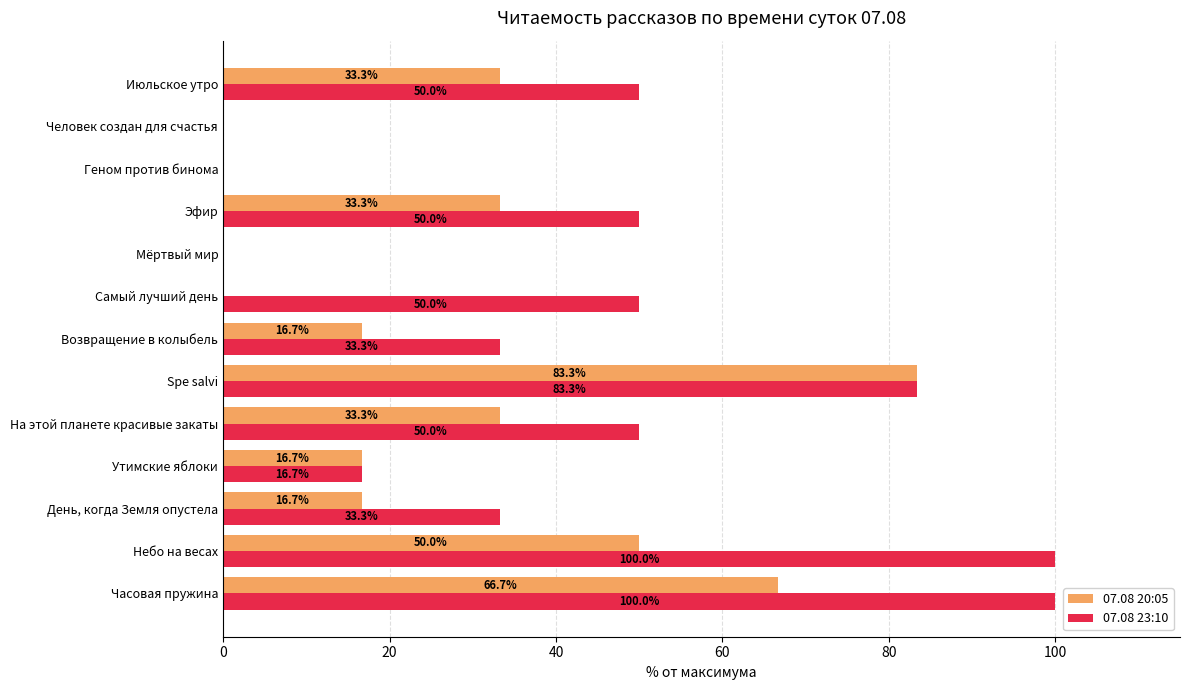

Between День, когда Земля опустела and Утимские яблоки, which series saw the biggest shift?

07.08 23:10